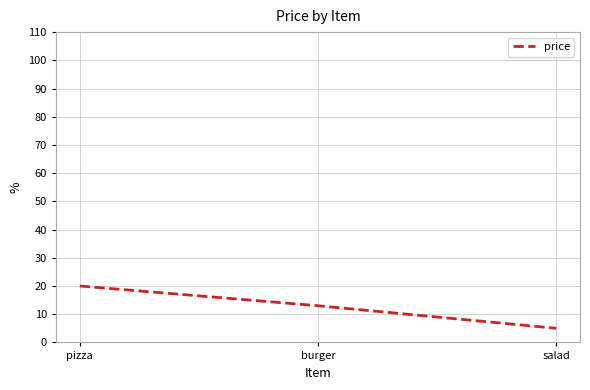

What is the difference between the maximum and minimum values?

15